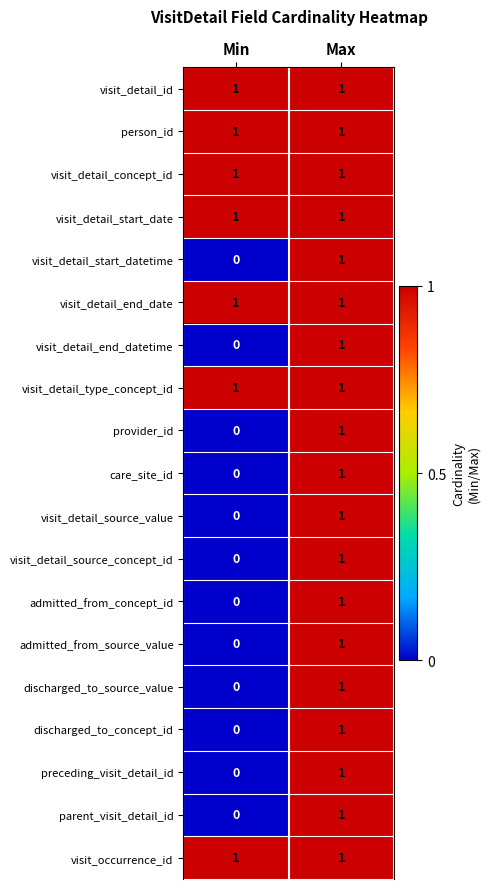

What is the total value across all series at Min?

7